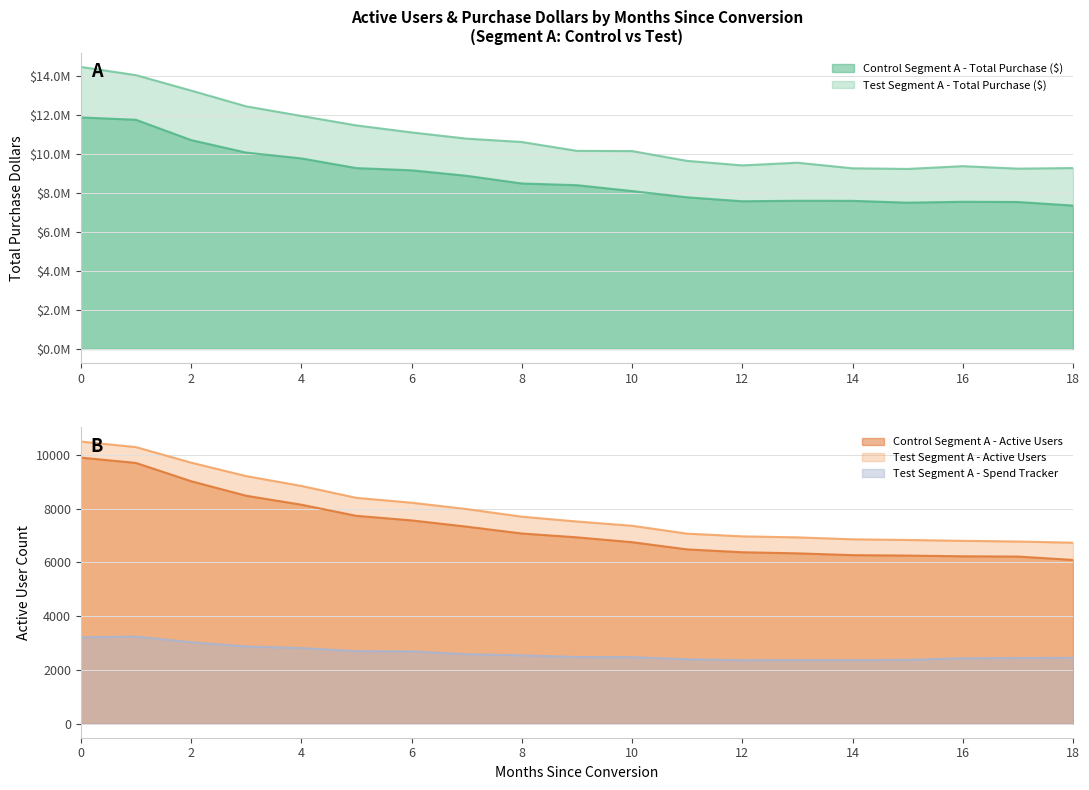

Which label corresponds to the smallest value in the chart?

12